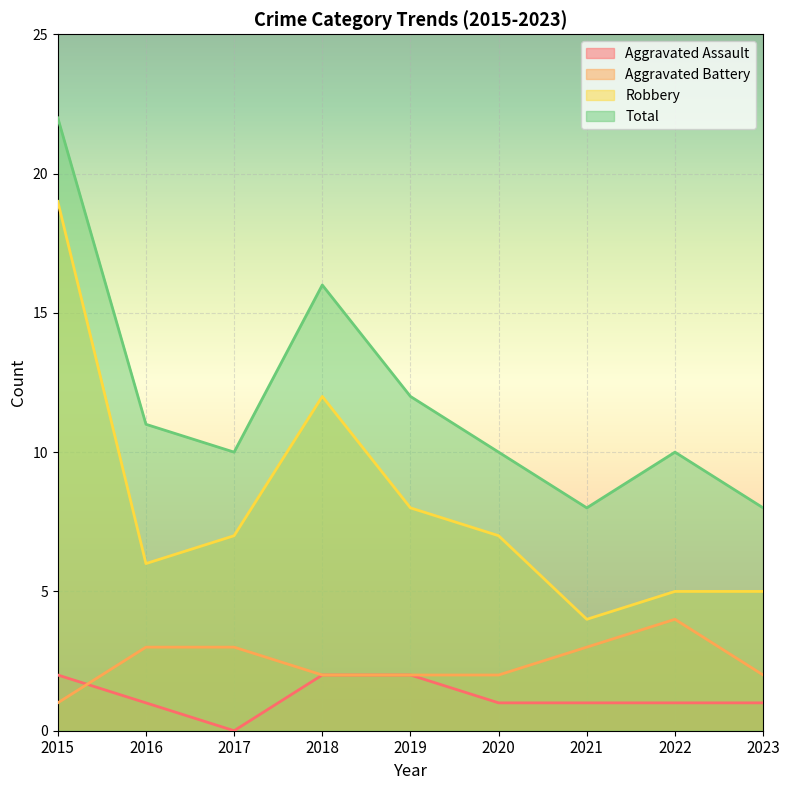

Rank the series at 2023 from highest to lowest value.

Total, Robbery, Aggravated Battery, Aggravated Assault